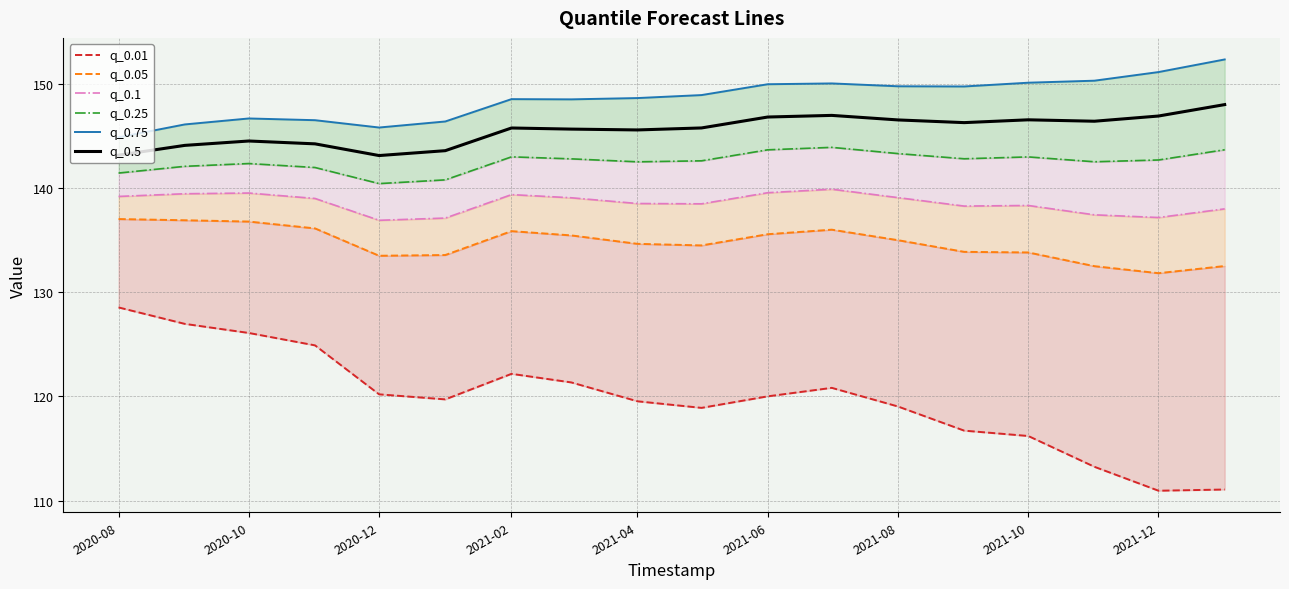

Is it true that q_0.5 equals 55.2 at 2020-10?

False